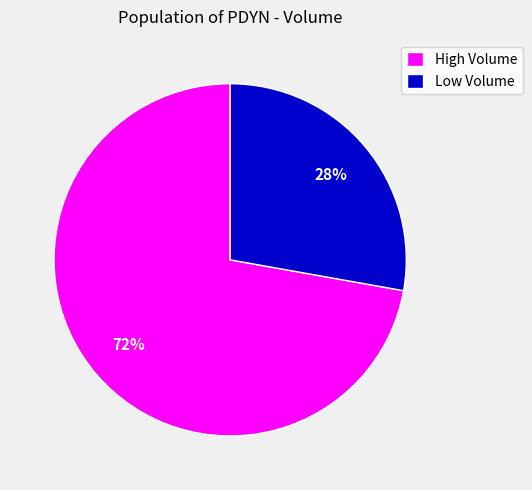

Rank the categories by value from lowest to highest.

Low Volume, High Volume